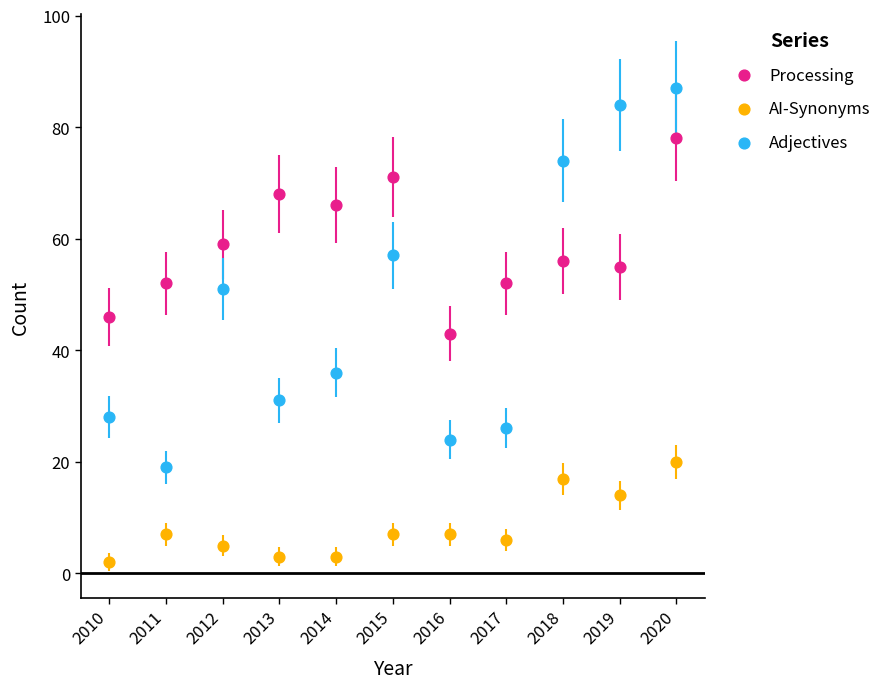

Across all data points, what is the range of X values (max minus min)?

10